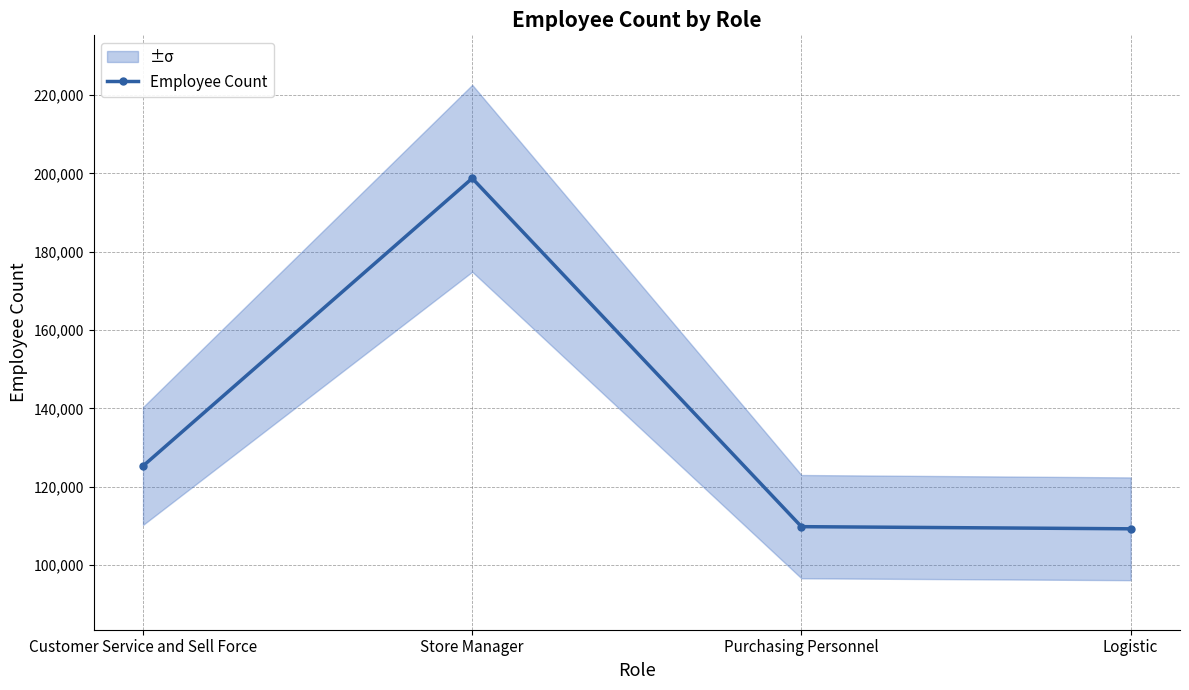

What is the sum of all values?

543160